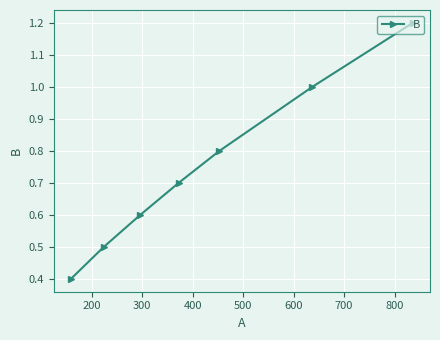

What is the average value?

0.7